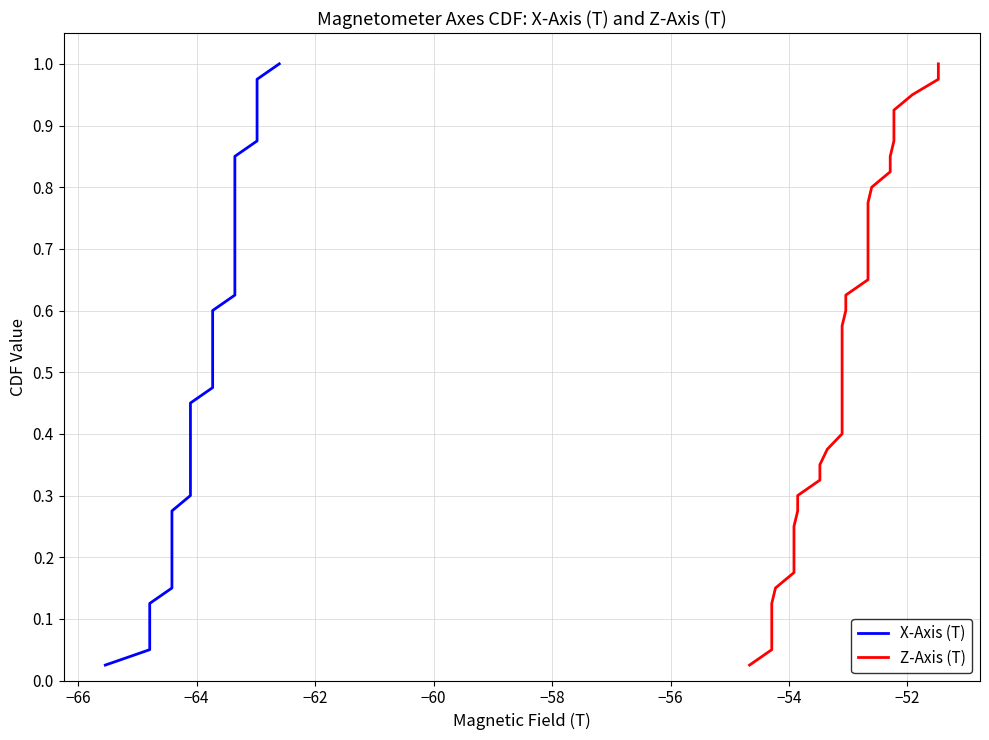

True or false: X-Axis (T) and Z-Axis (T) cross at least once.

False